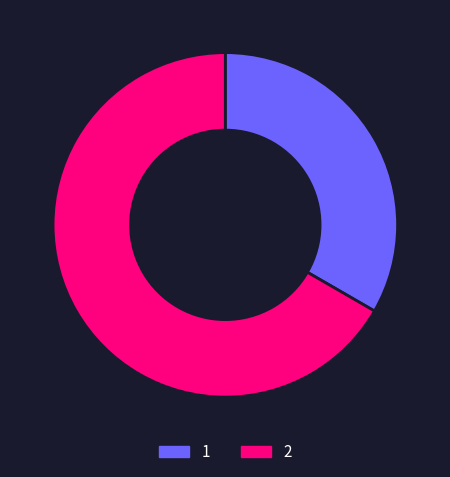

How many slices are in this pie chart?

2